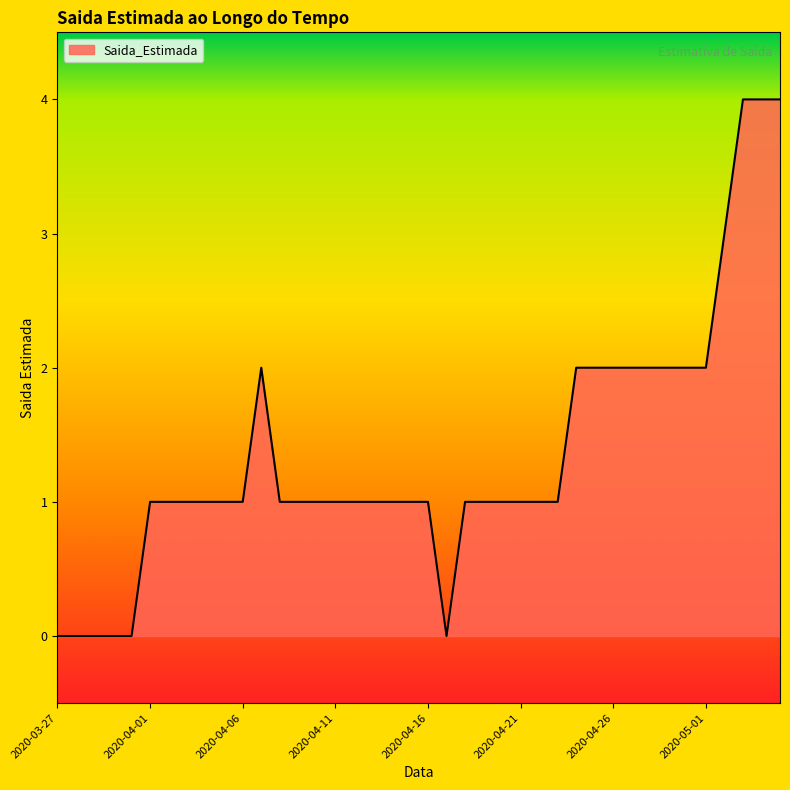

What is the sum of all values?

54